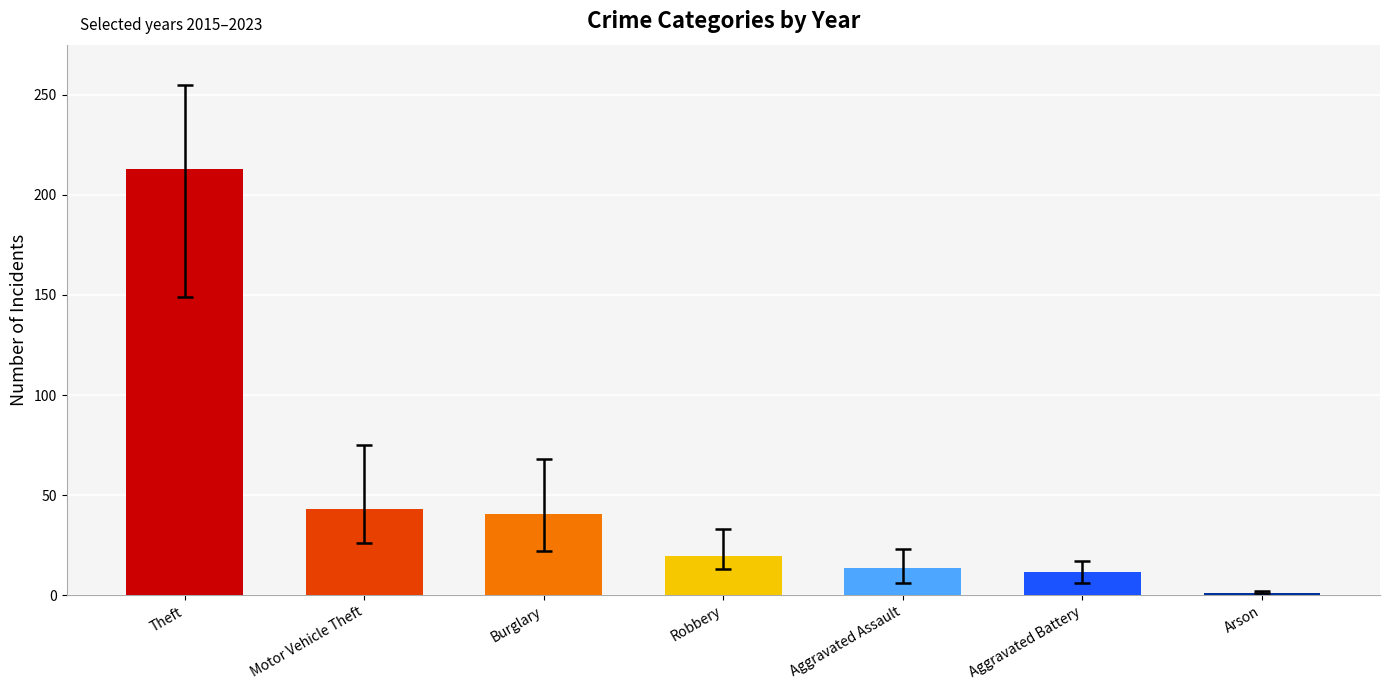

What is the difference between the values at Motor Vehicle Theft and Aggravated Battery?

31.8